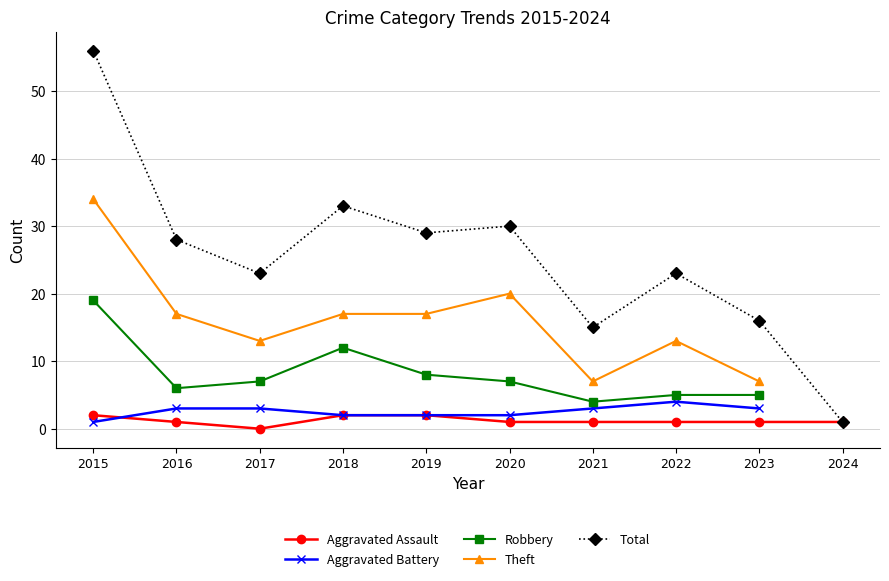

Which has a higher value, 2019 or 2021?

2019